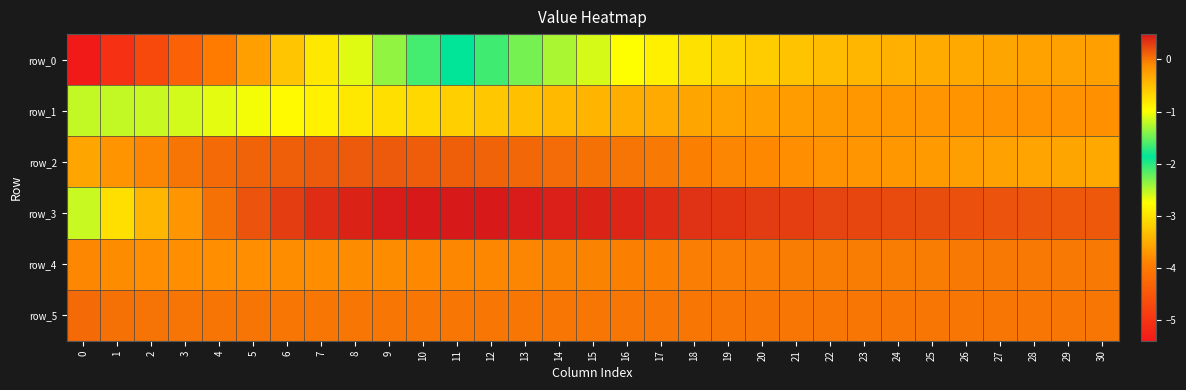

Which category has the highest value in the row_1 series?

30